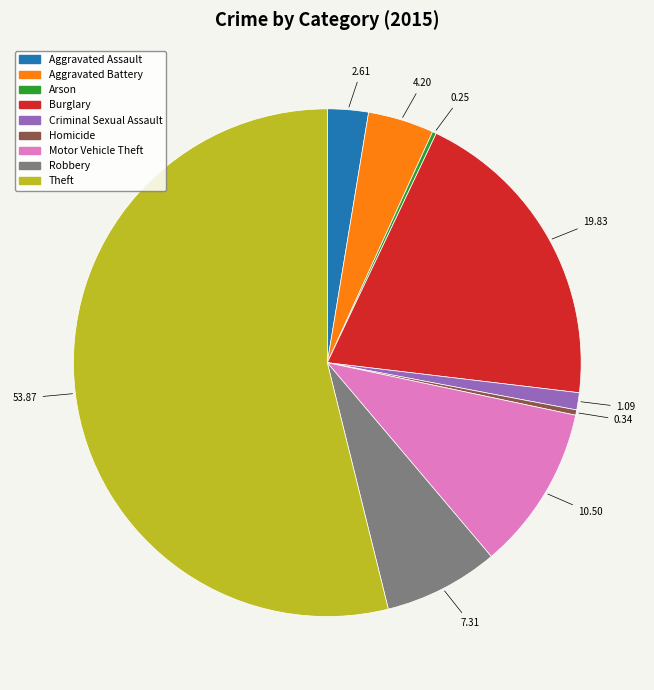

Which slice is the largest?

Theft